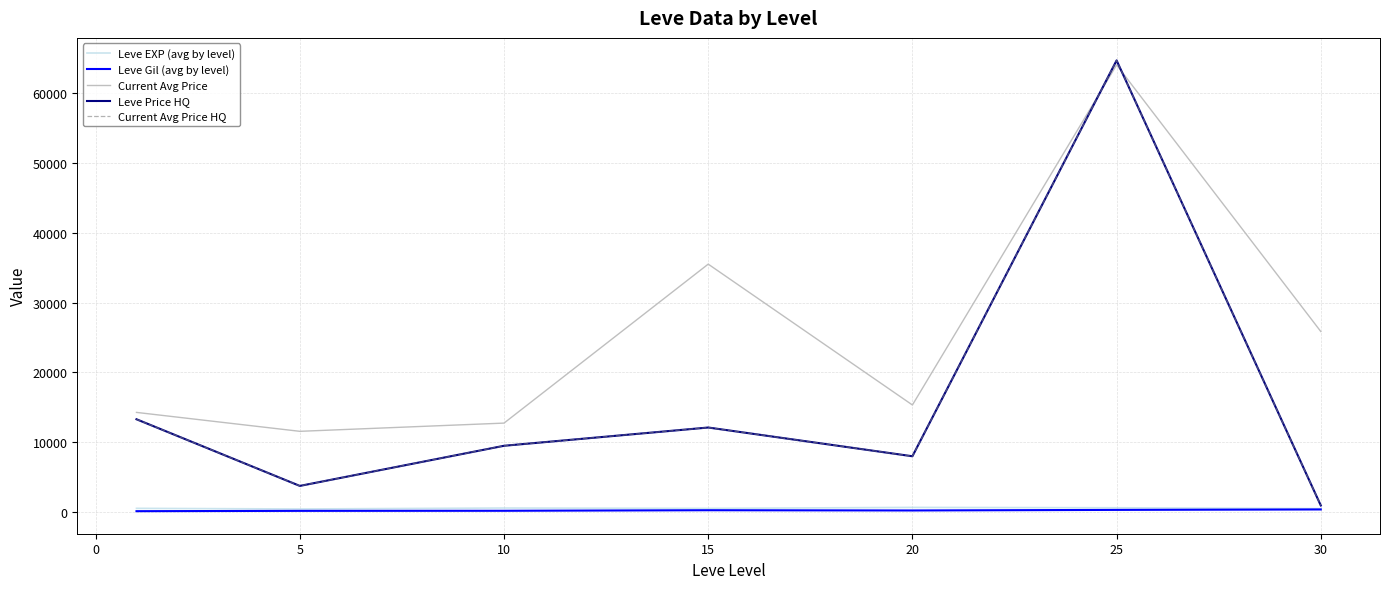

Does the chart have visible grid lines?

Yes